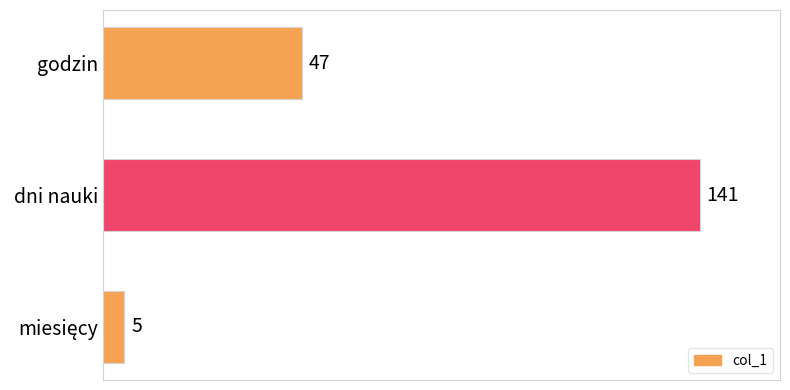

What is the ratio of the value at godzin to the value at dni nauki?

0.3